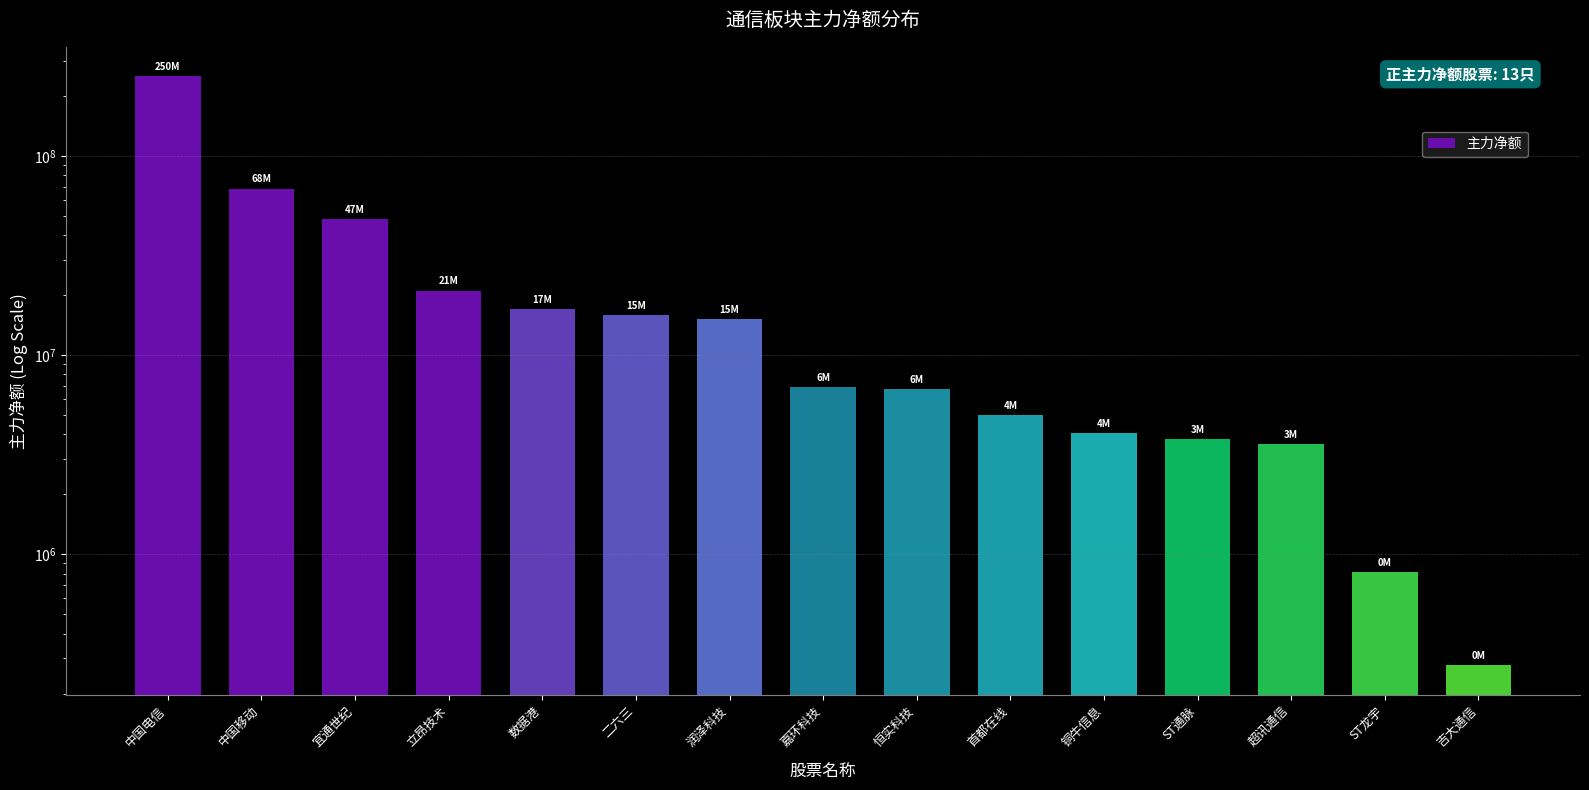

Where is the data nearest to the value 125416625?

中国移动